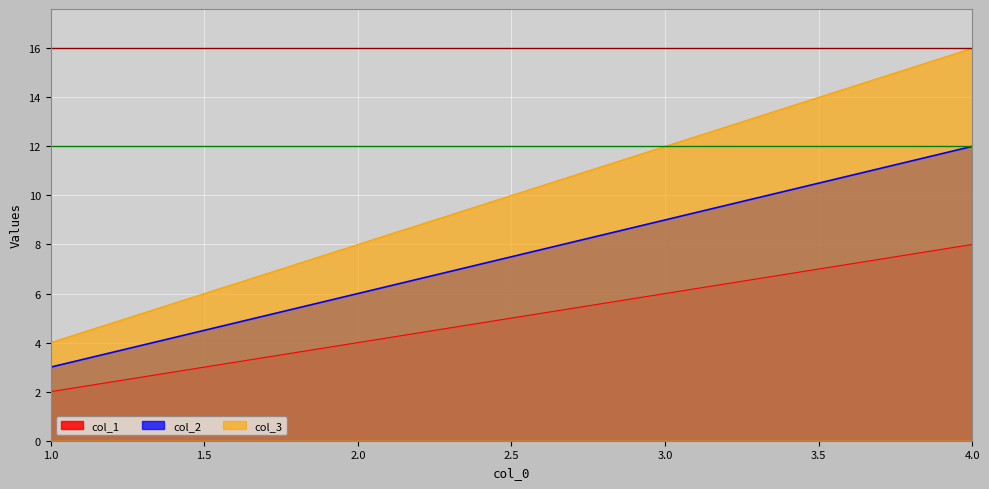

Reading left to right, transcribe all the data shown in this chart.

col_1: 1.0=2	2.0=4	3.0=6	4.0=8
col_2: 1.0=3	2.0=6	3.0=9	4.0=12
col_3: 1.0=4	2.0=8	3.0=12	4.0=16